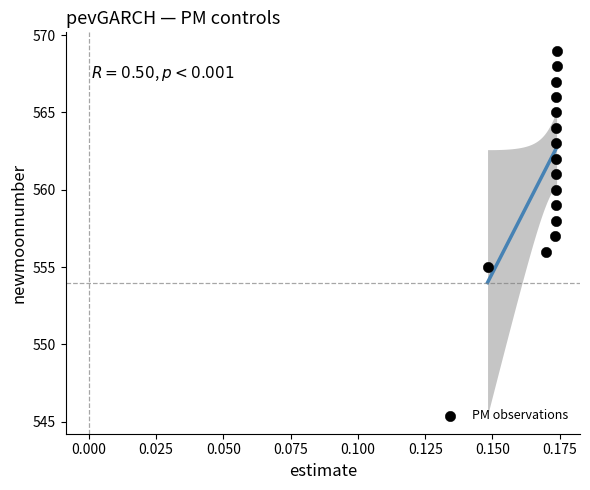

What is the range of Y values (max minus min)?

14